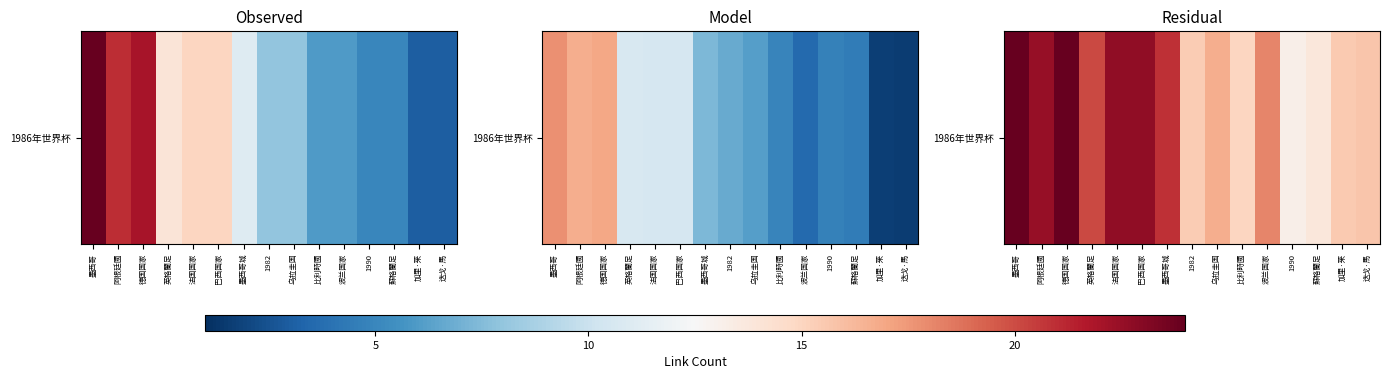

Is it true that the value at 墨西哥 is 11.2?

False